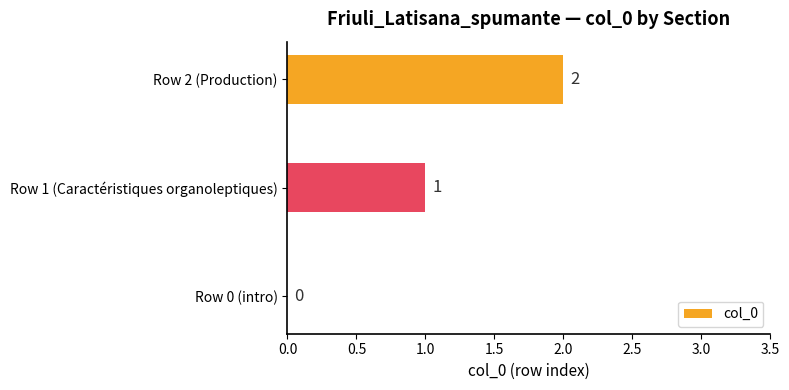

What is the greatest value displayed?

2